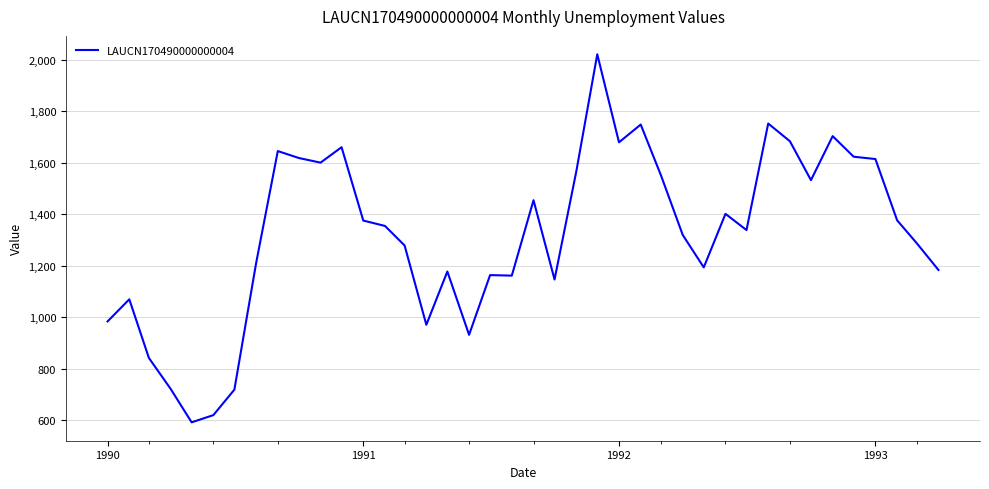

What is the smallest value displayed?

591